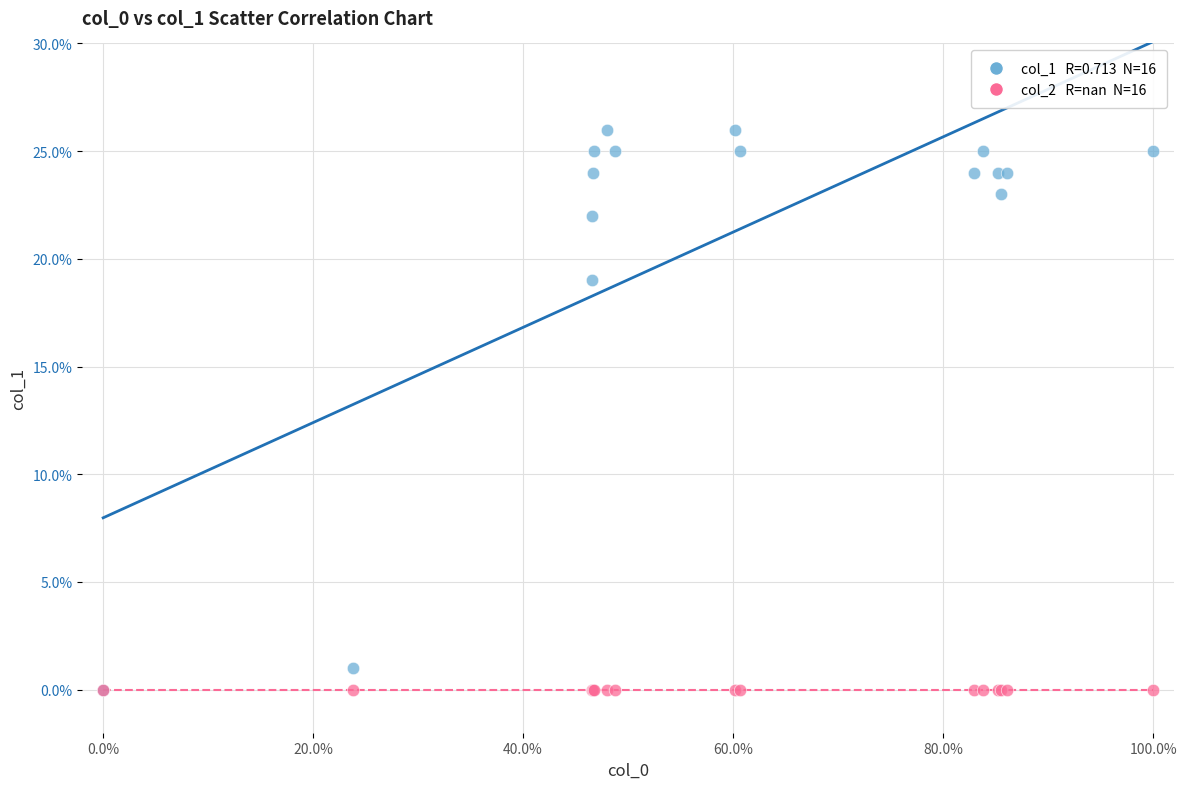

Across all series, what Y value is closest to 13?

19